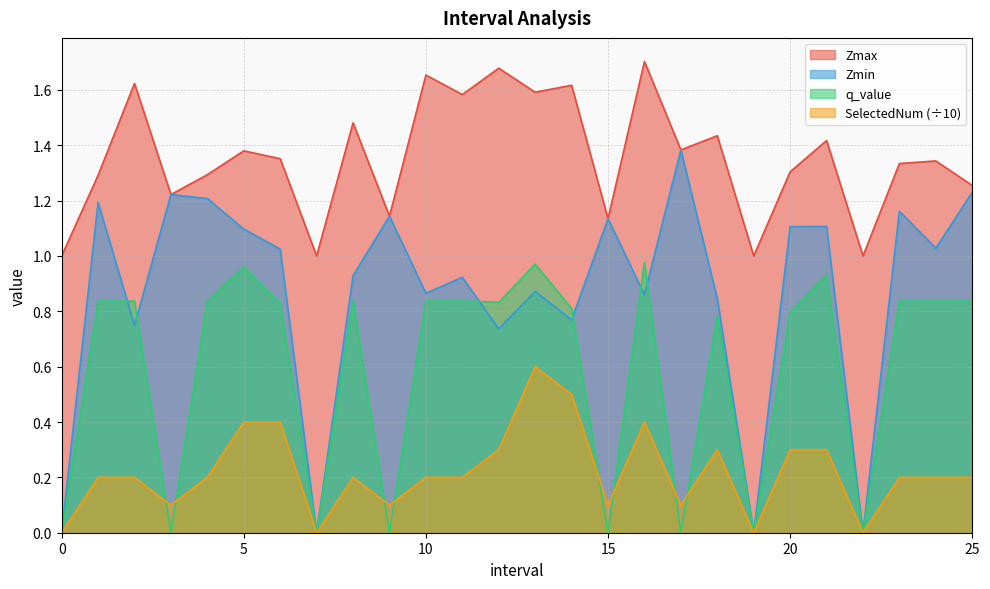

Between 0 and 12.0, which is larger?

12.0